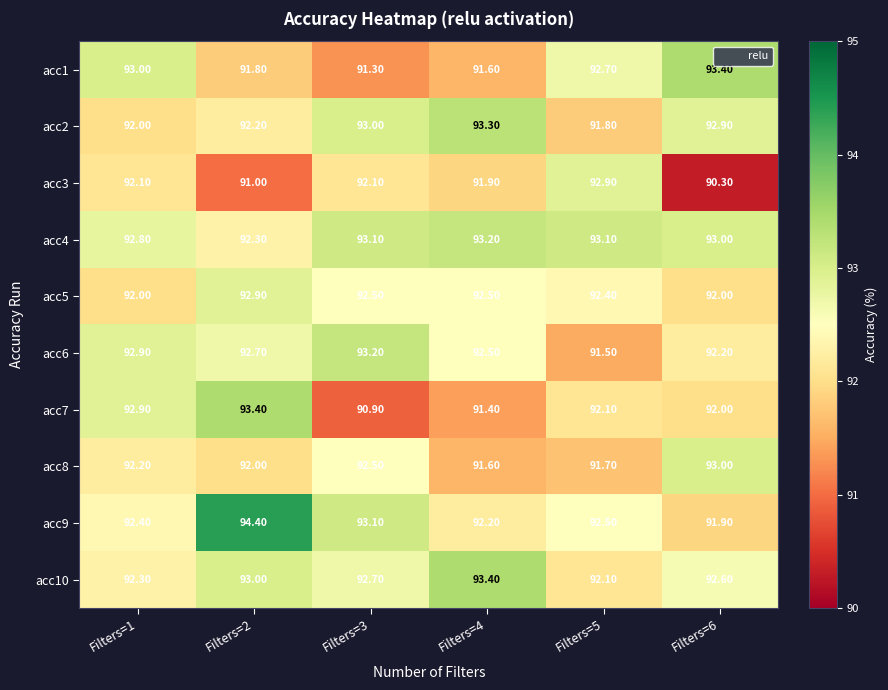

Which series has the largest range (max minus min)?

acc3